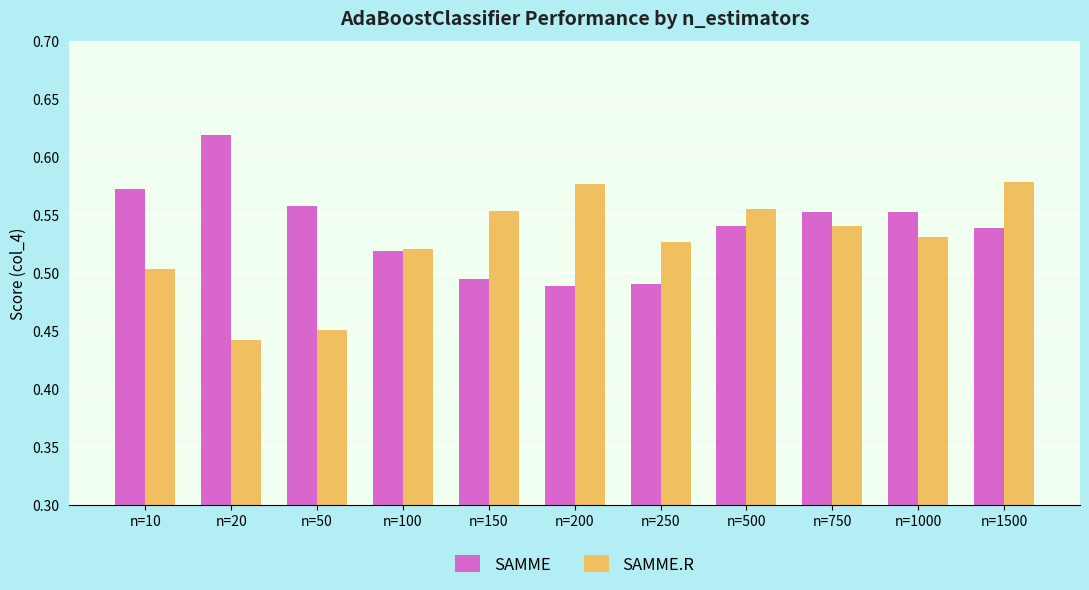

List the series in order of their overall mean, lowest first.

SAMME.R, SAMME